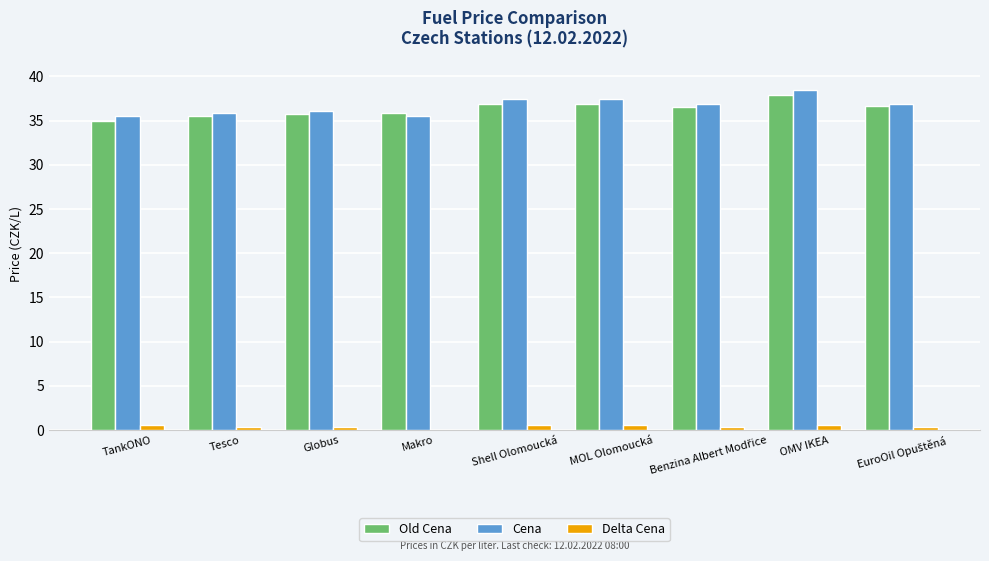

Which category has the highest value in the Old Cena series?

OMV IKEA